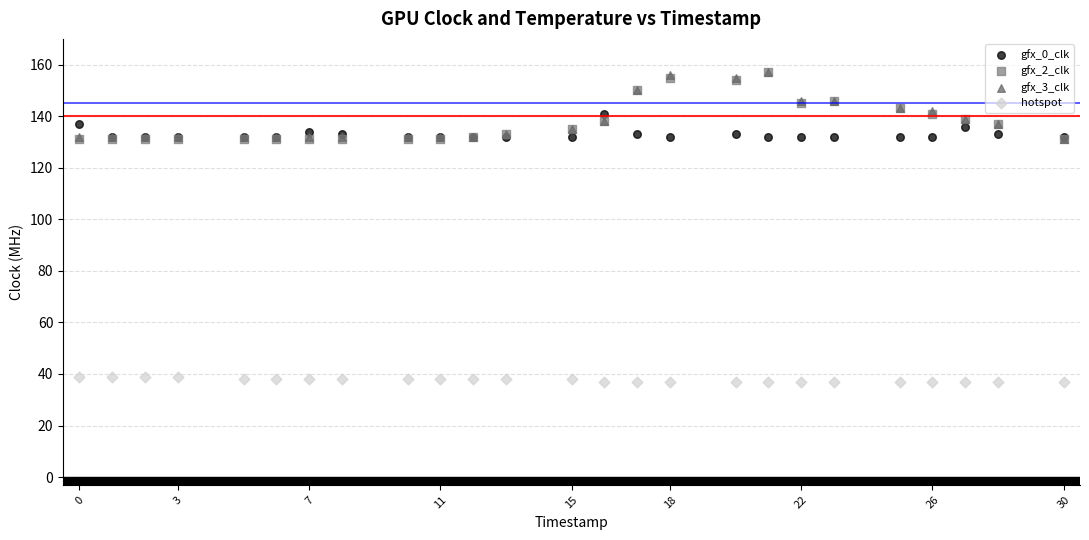

Which series contains the lowest Y value?

hotspot